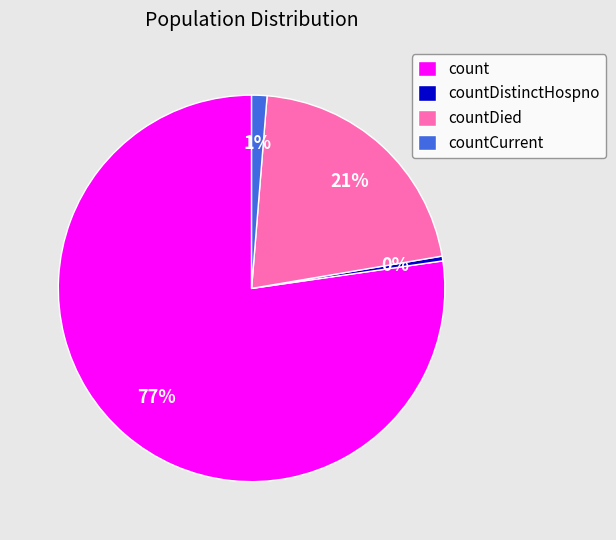

Is it true that countDied is 21% of the pie?

True